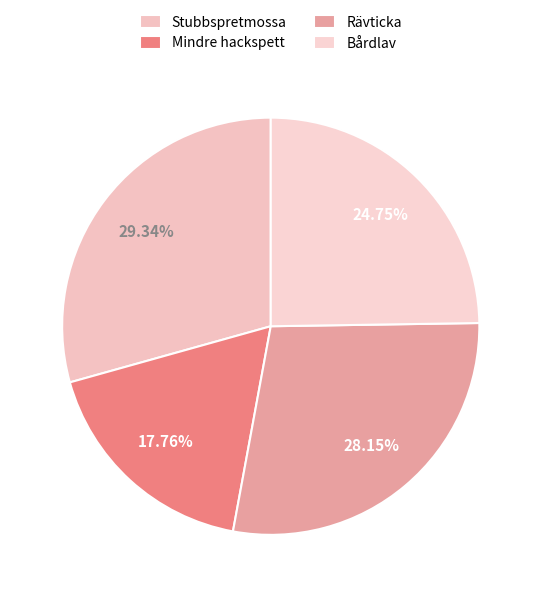

To the nearest percent, what is the average slice percentage?

25%